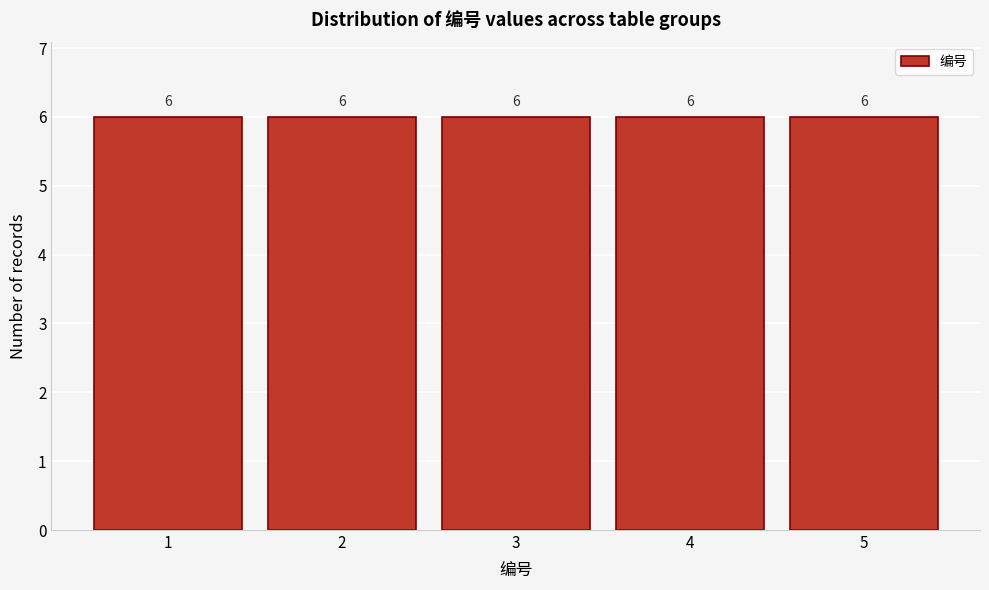

Reading left to right, list every bar in this chart as the range it spans on the x-axis followed by its height.

0.5 to 1.5: 6
1.5 to 2.5: 6
2.5 to 3.5: 6
3.5 to 4.5: 6
4.5 to 5.5: 6